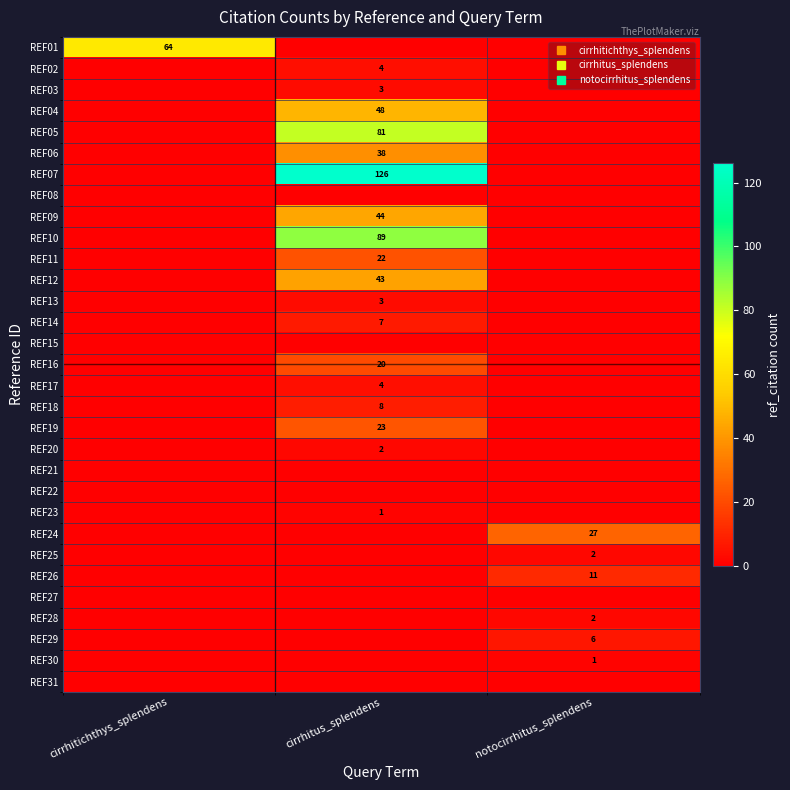

At notocirrhitus_splendens, list the series in order from largest to smallest.

REF24, REF26, REF29, REF25, REF28, REF30, REF01, REF02, REF03, REF04, REF05, REF06, REF07, REF08, REF09, REF10, REF11, REF12, REF13, REF14, REF15, REF16, REF17, REF18, REF19, REF20, REF21, REF22, REF23, REF27, REF31